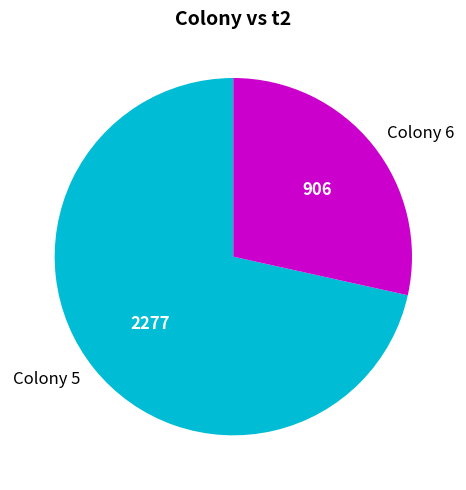

What is the largest slice in the pie chart?

Colony 5